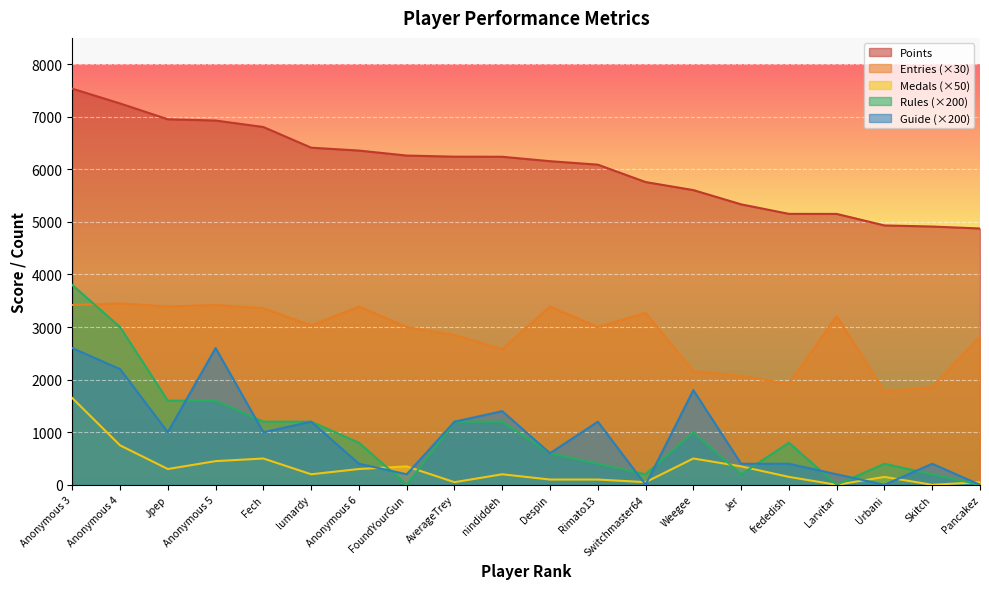

True or false: Points has a value of 2244 at Pancakez.

False